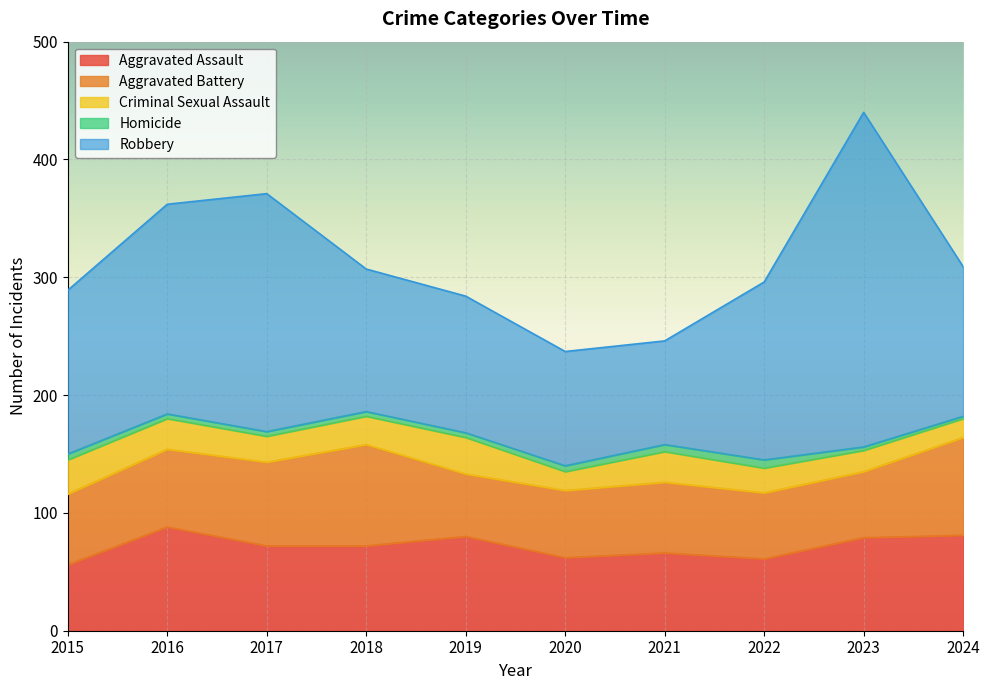

At which label does Homicide first exceed 4?

2015